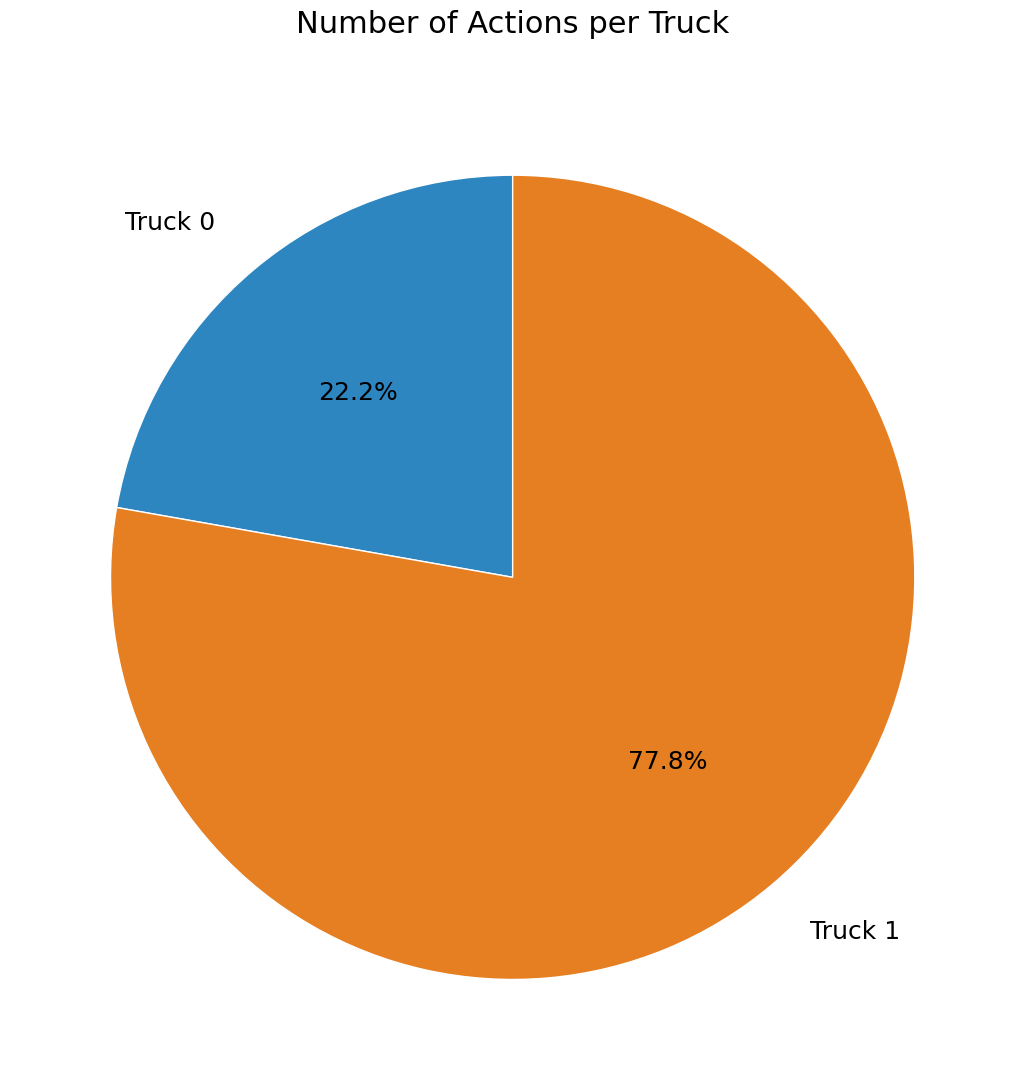

What is the smallest slice in the pie chart?

Truck 0